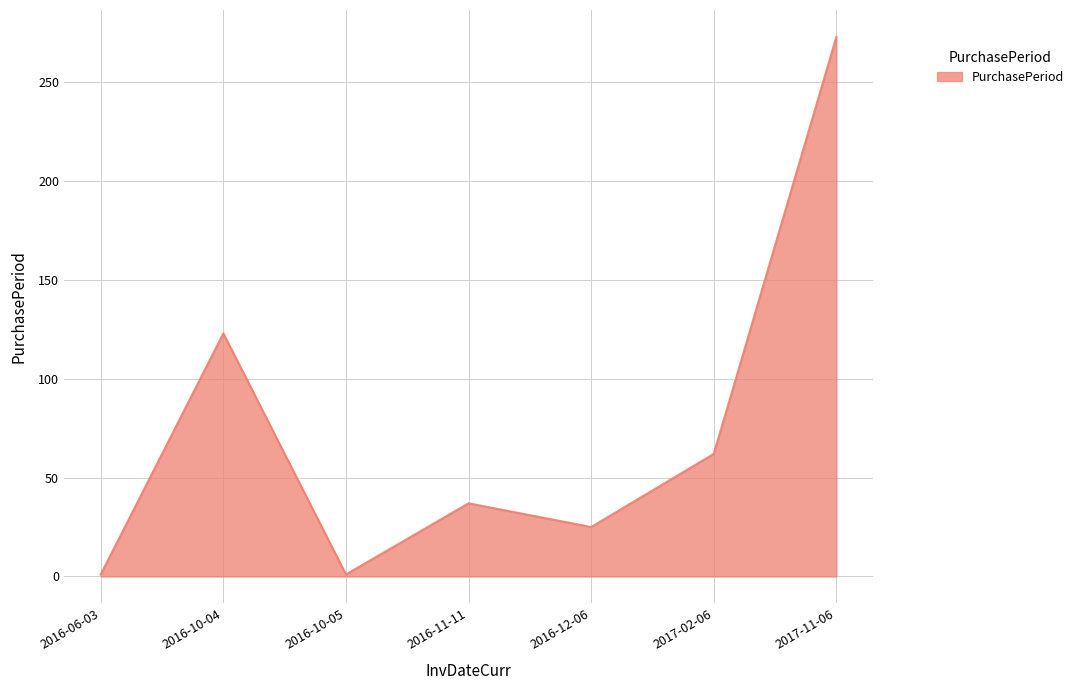

What is the sum of the values at 2016-12-06 and 2016-10-04?

148